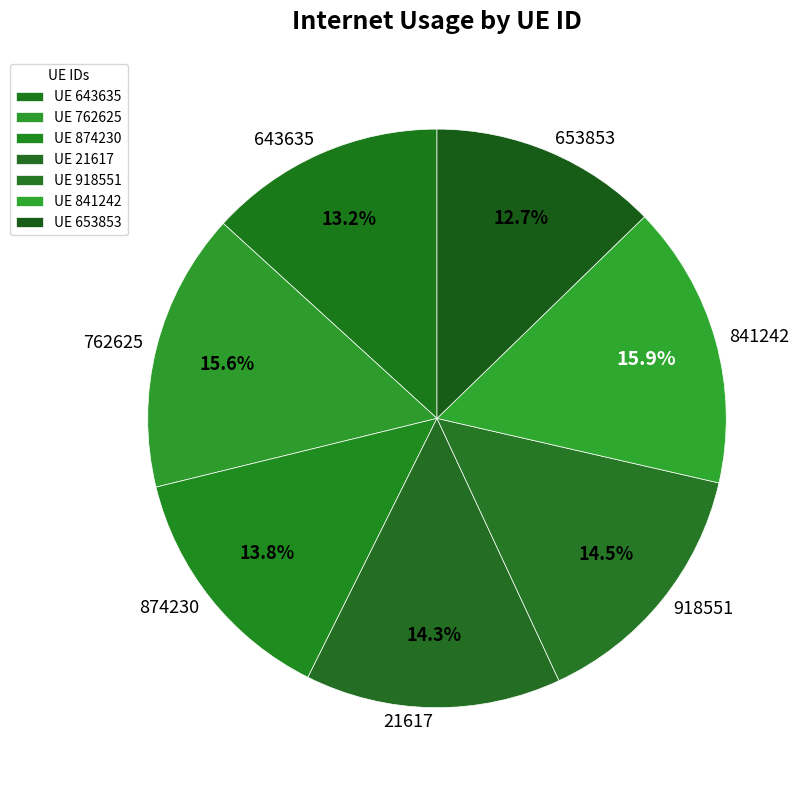

What percentage is NOT represented by 643635?

86.8%